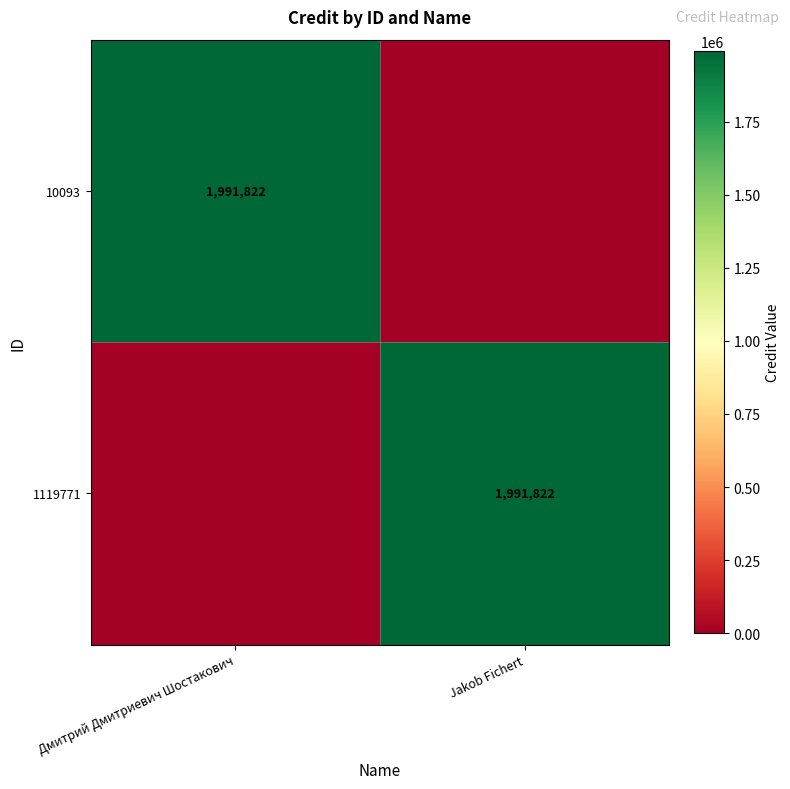

The 1119771 series shows 777739 at Jakob Fichert. True or false?

False